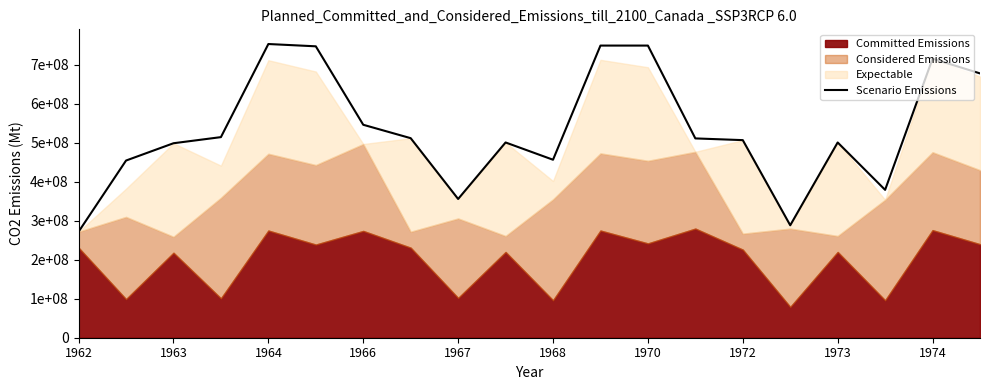

What value does the data have at 1968?

456700000.0